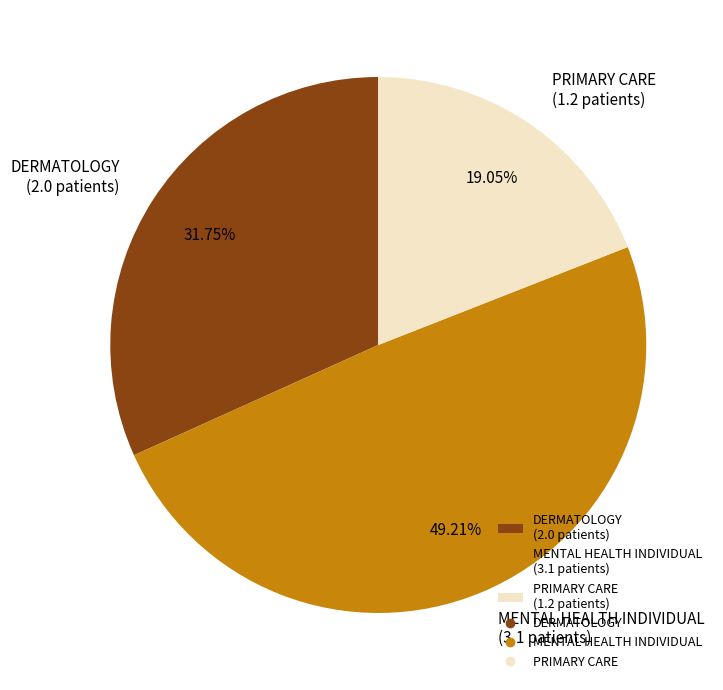

Is it true that DERMATOLOGY is 32% of the pie?

True